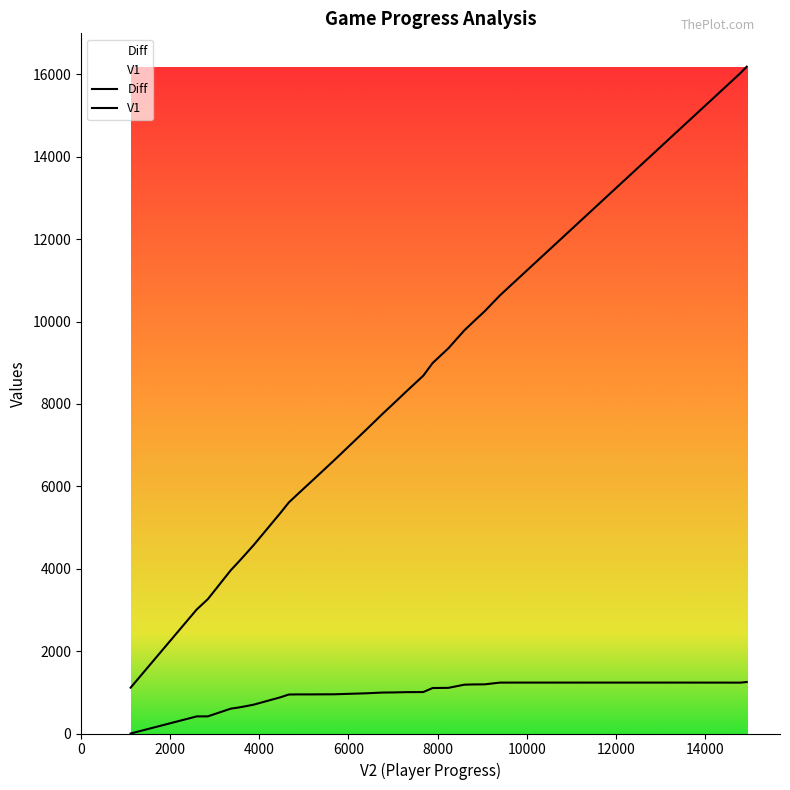

What is the difference between the second highest and second lowest values in the V1 series?

13024